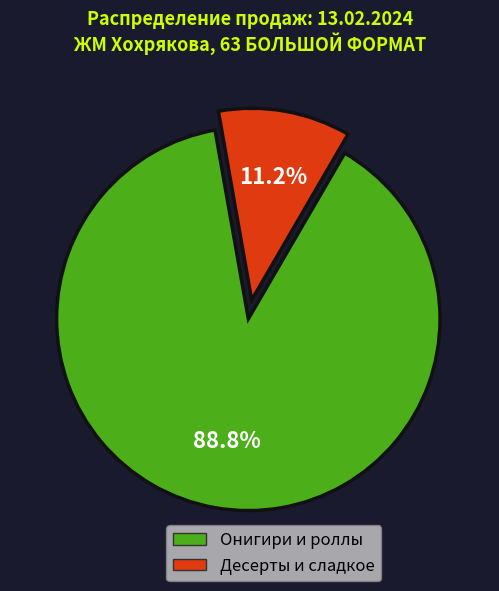

Is there any slice that represents more than half of the pie?

Yes